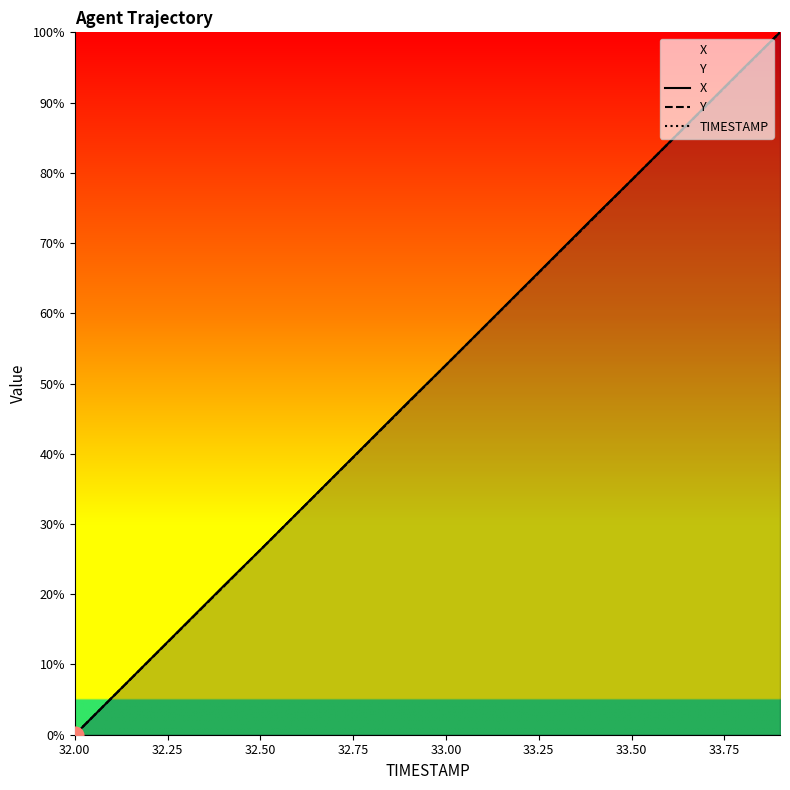

True or false: TIMESTAMP has more than 2 points higher than both neighbors.

False